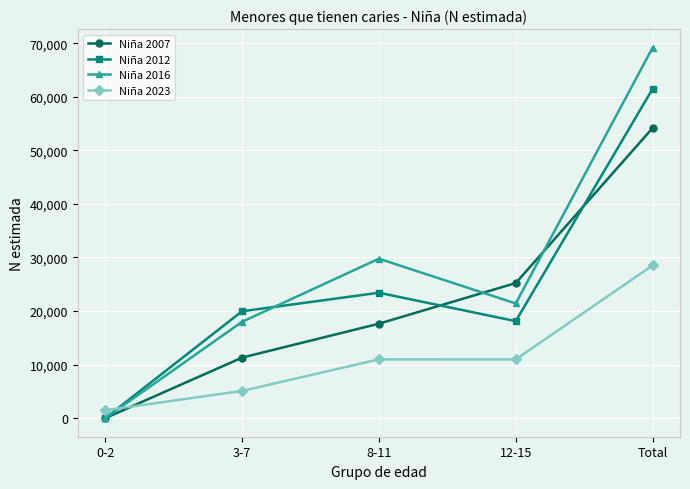

Is it true that Niña 2023 equals 5085 at 3-7?

True